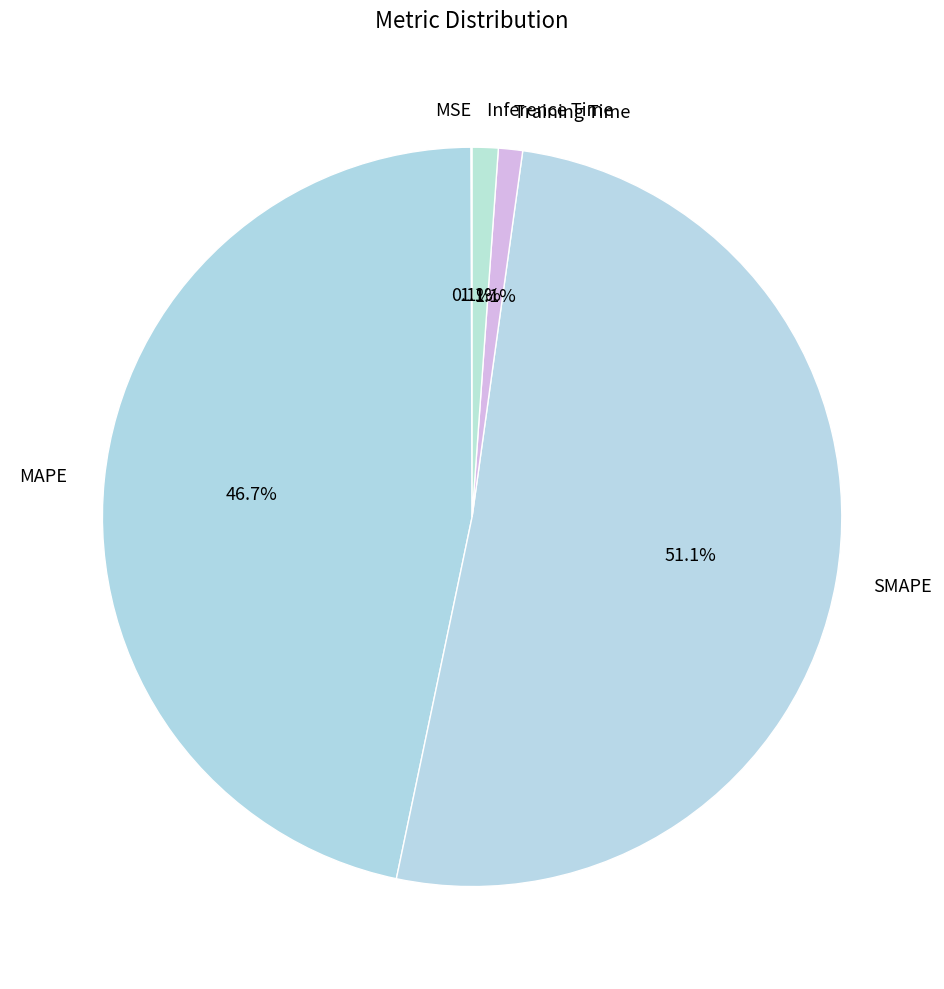

Which category has the biggest portion of the pie?

SMAPE